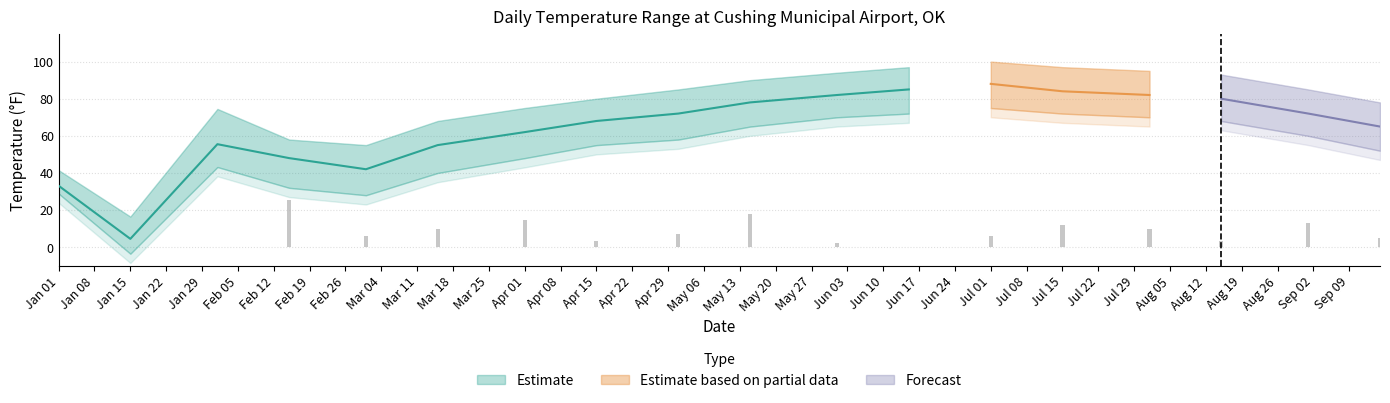

Rank the series by their average value, from lowest to highest.

MIN, TEMP, MAX